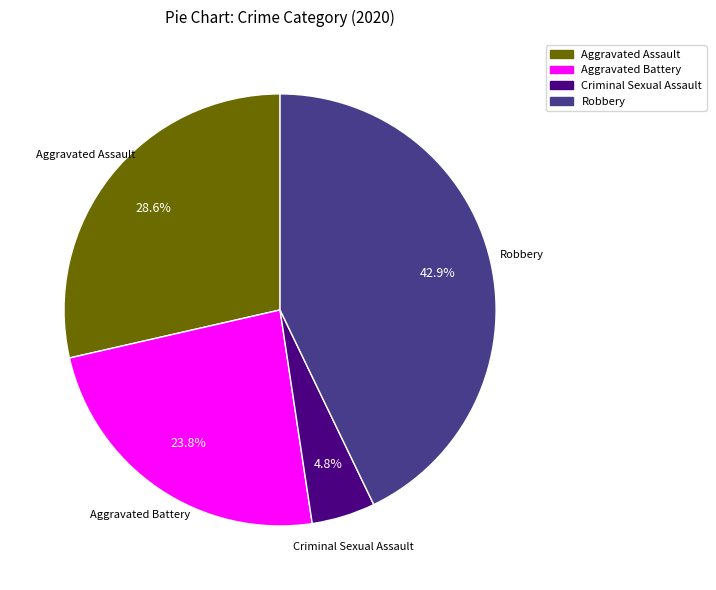

Is there a majority slice in this chart?

No